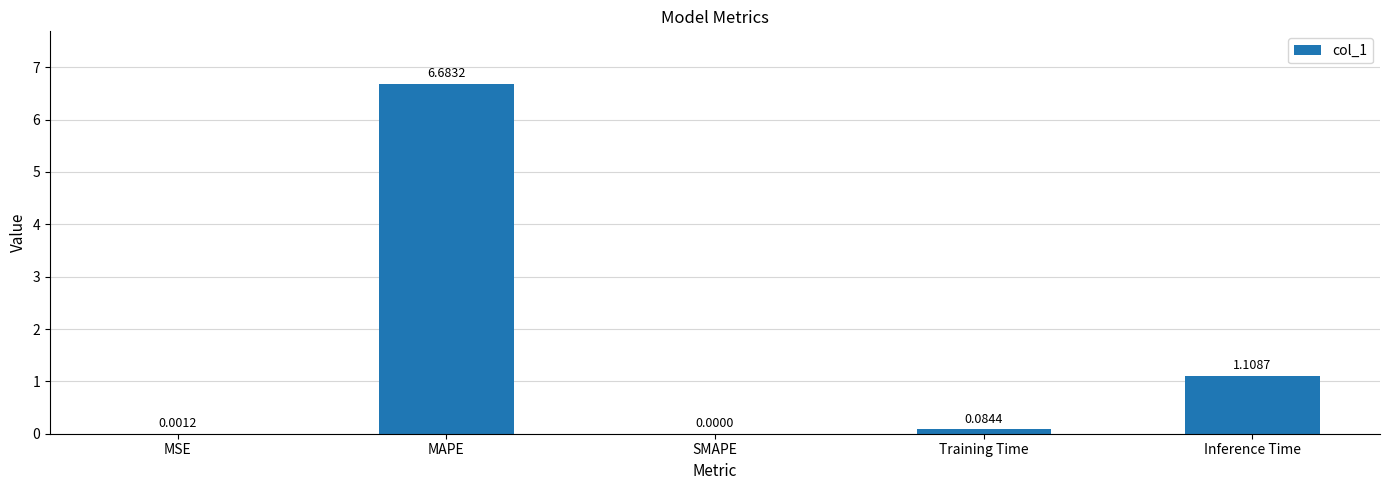

How many distinct data groups are displayed?

1